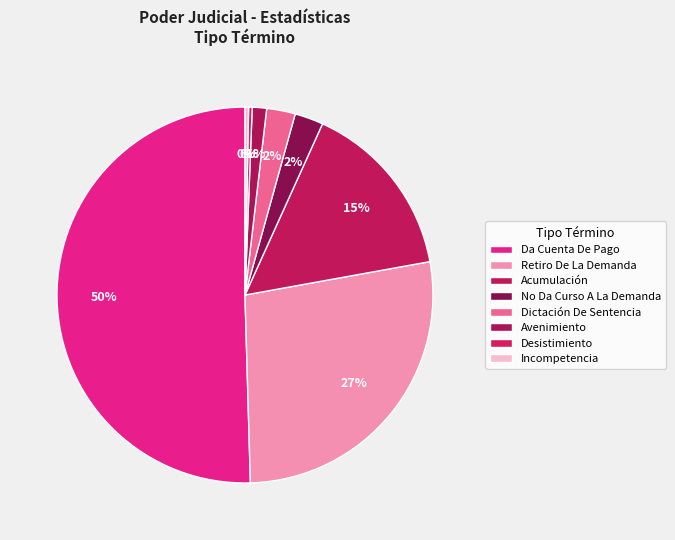

To the nearest percent, what is the difference between the largest and smallest slice percentages?

50%